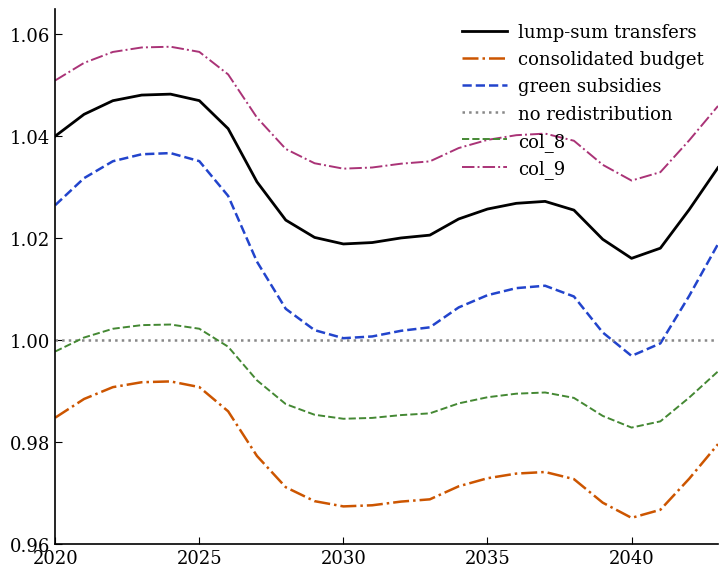

True or false: consolidated budget and col_8 intersect in this chart.

False